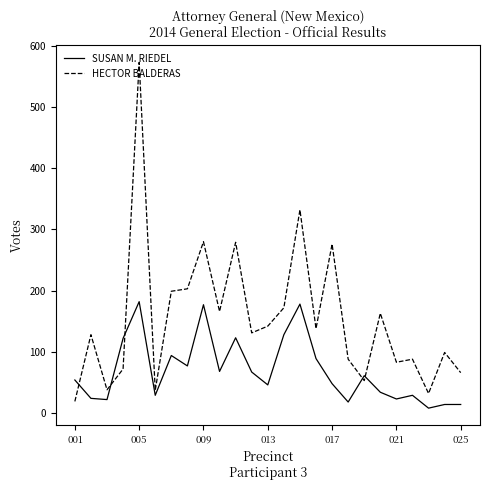

What is the lowest value of the SUSAN M. RIEDEL series?

8